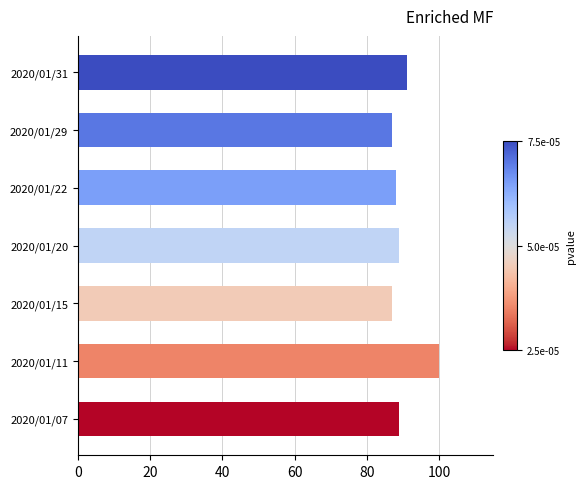

Is it true that the value at 2020/01/20 is 89?

True